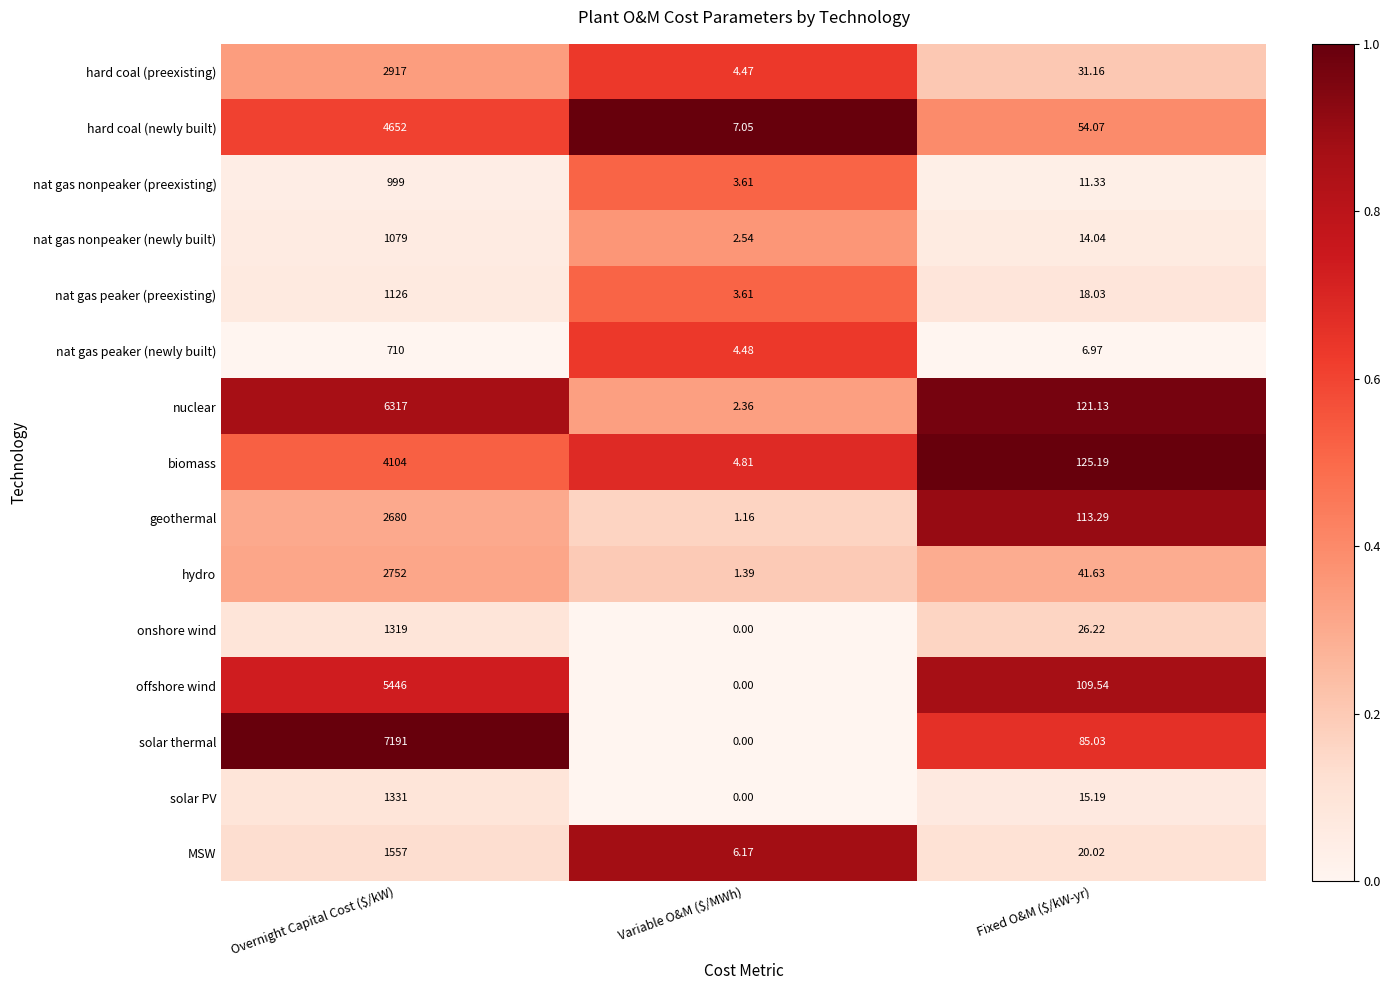

At which category does the chart reach its minimum across all series?

Variable O&M ($/MWh)